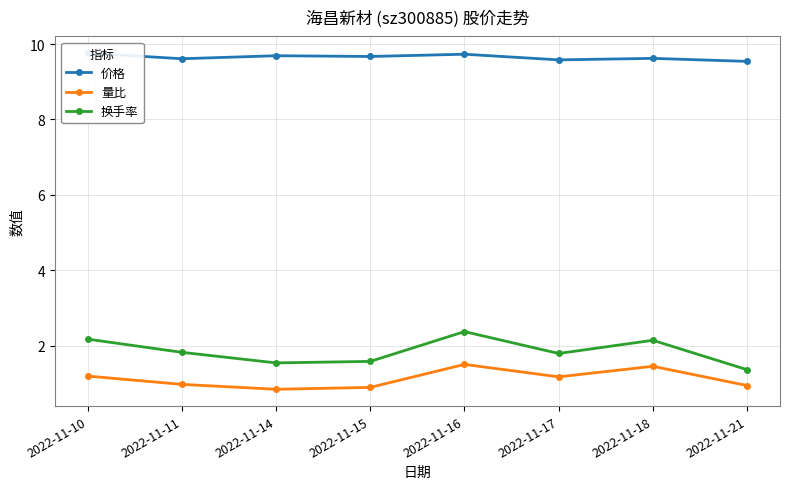

How many interior local peaks does the 价格 series have?

3